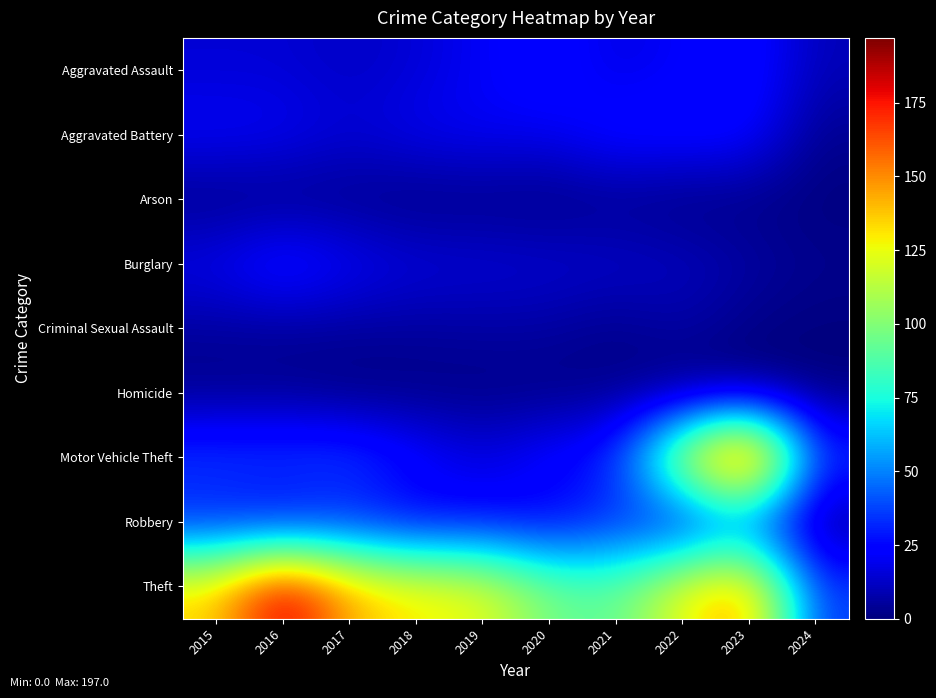

Which label corresponds to the smallest value in the chart?

2018